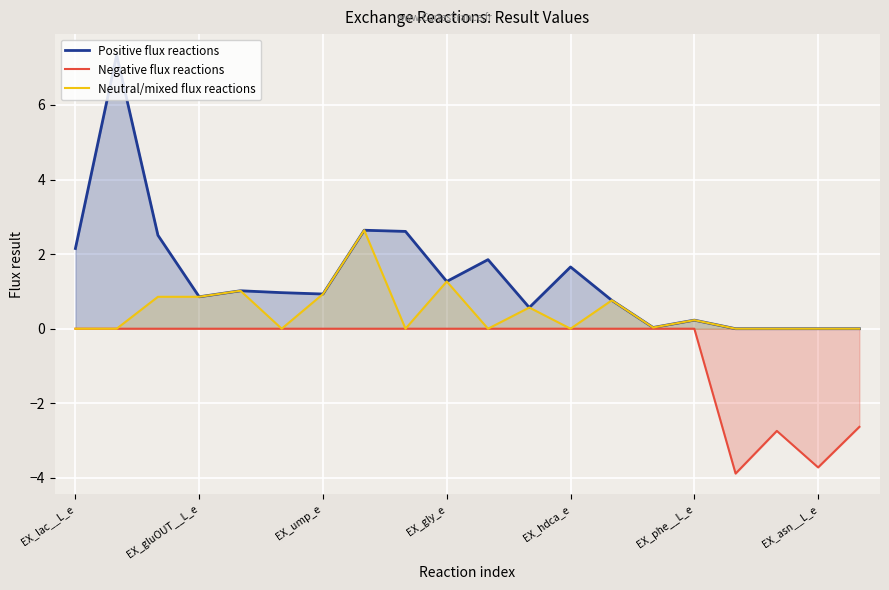

What is the label of the 1st point from the right?

19